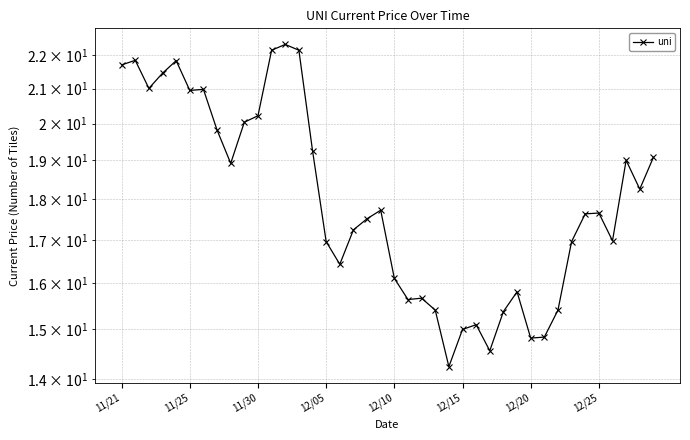

How many points are higher than both their immediate neighbors (excluding endpoints)?

10